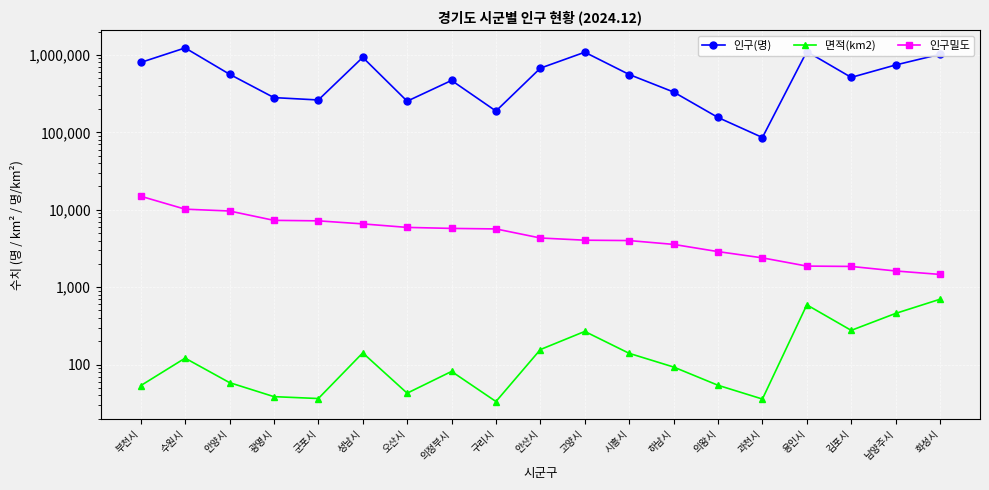

What is the sum of all 인구밀도 values?

101128.8